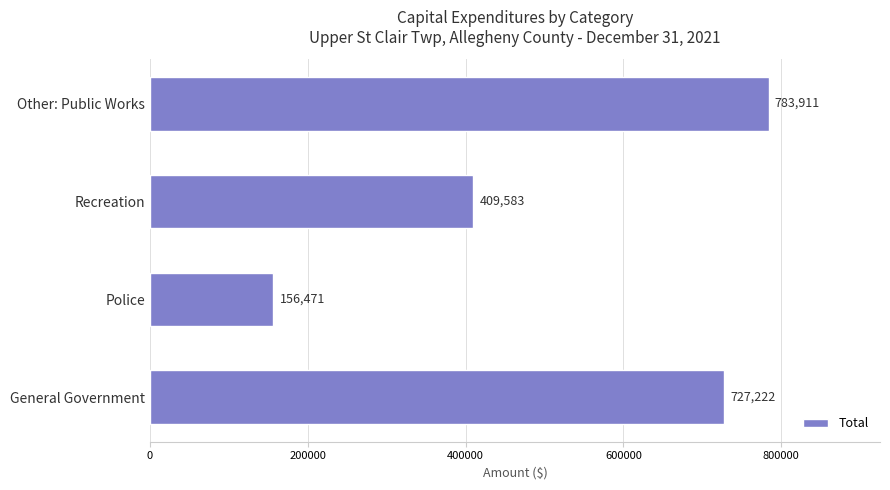

The value at Police is 107786. True or false?

False